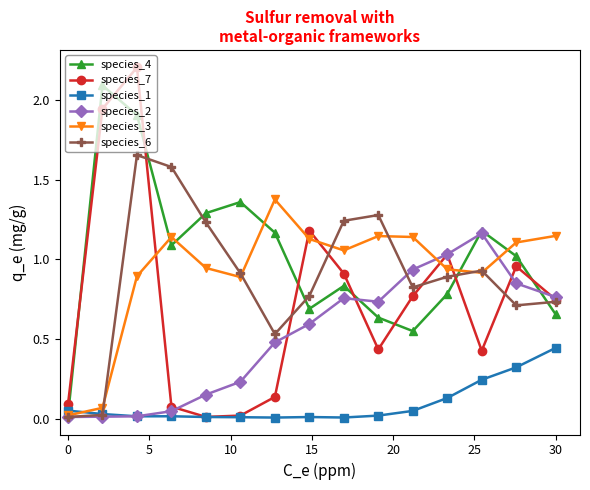

What are all the series names shown in the legend?

species_4, species_7, species_1, species_2, species_3, species_6